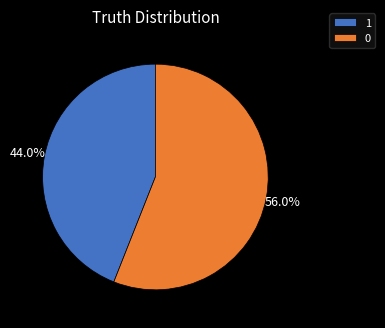

To the nearest percent, what is the difference between the 0 and 1 slice percentages?

12%